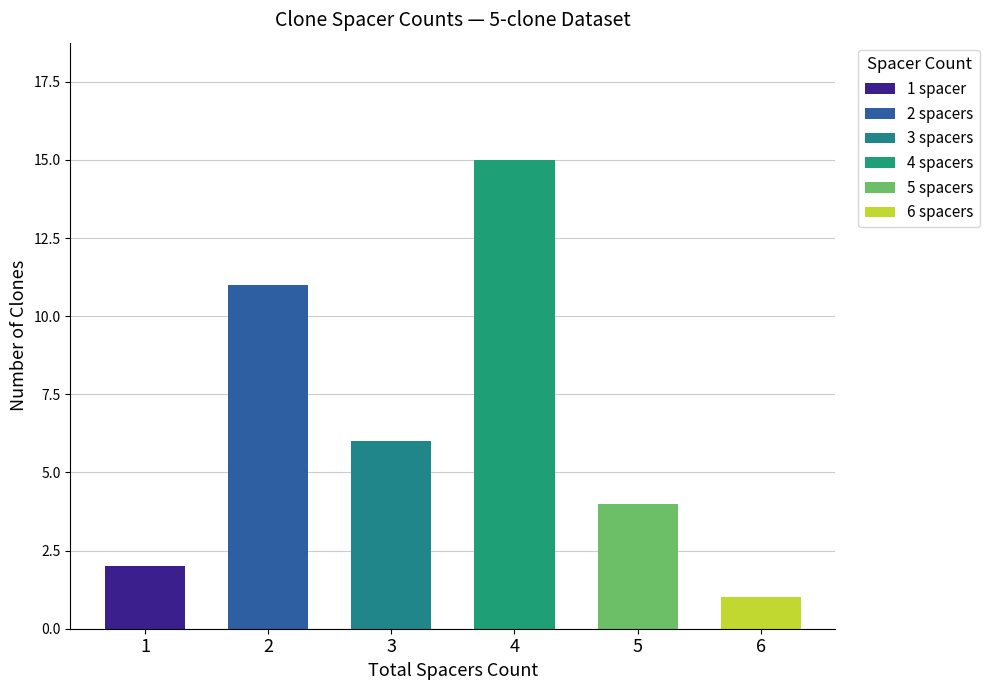

Count the One values in the range 0 to 2.

6